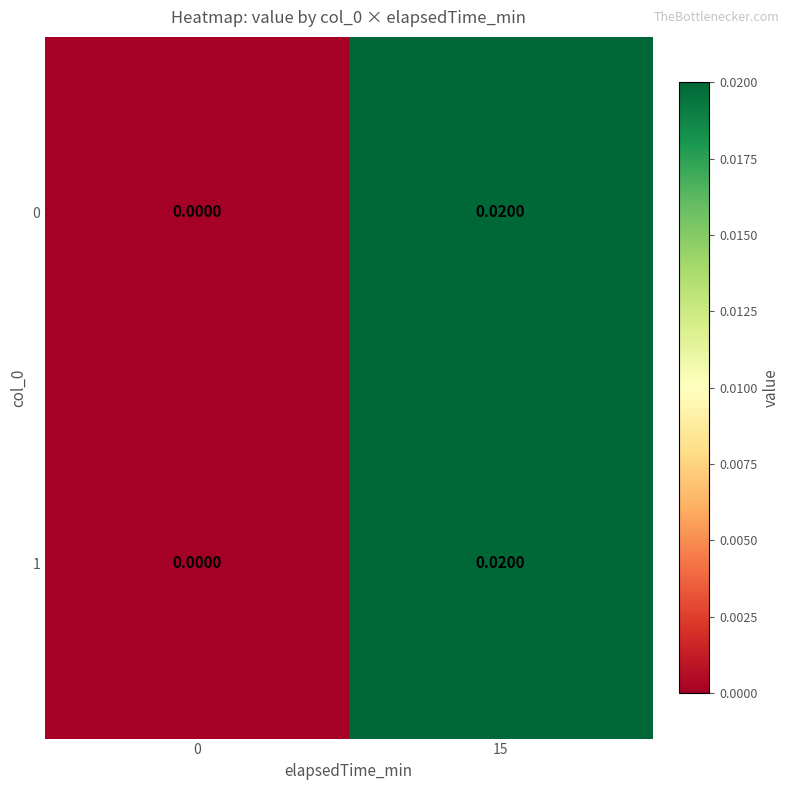

Count the number of data series in this chart.

2